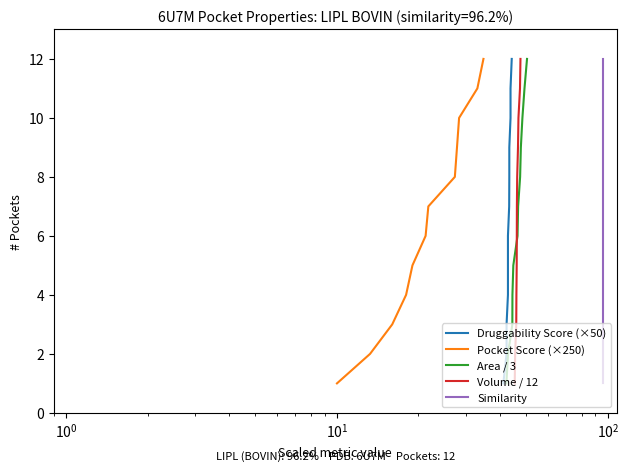

True or false: Druggability Score (×50) and Similarity cross at least once.

False